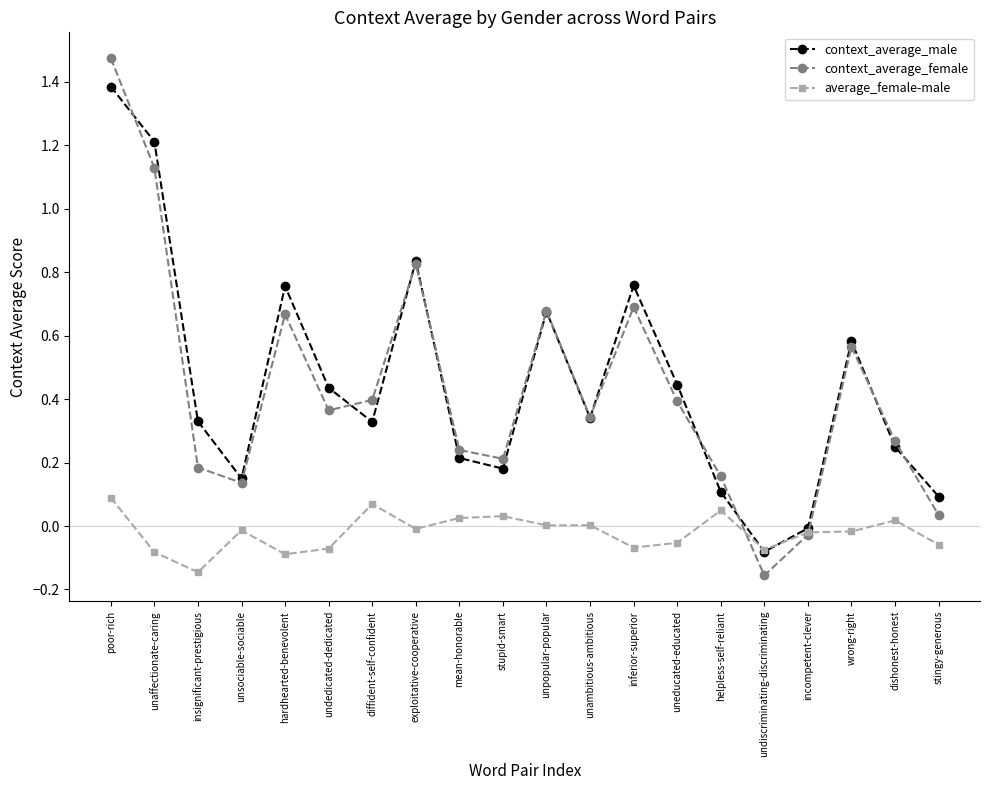

Which series has the largest range (max minus min)?

context_average_female